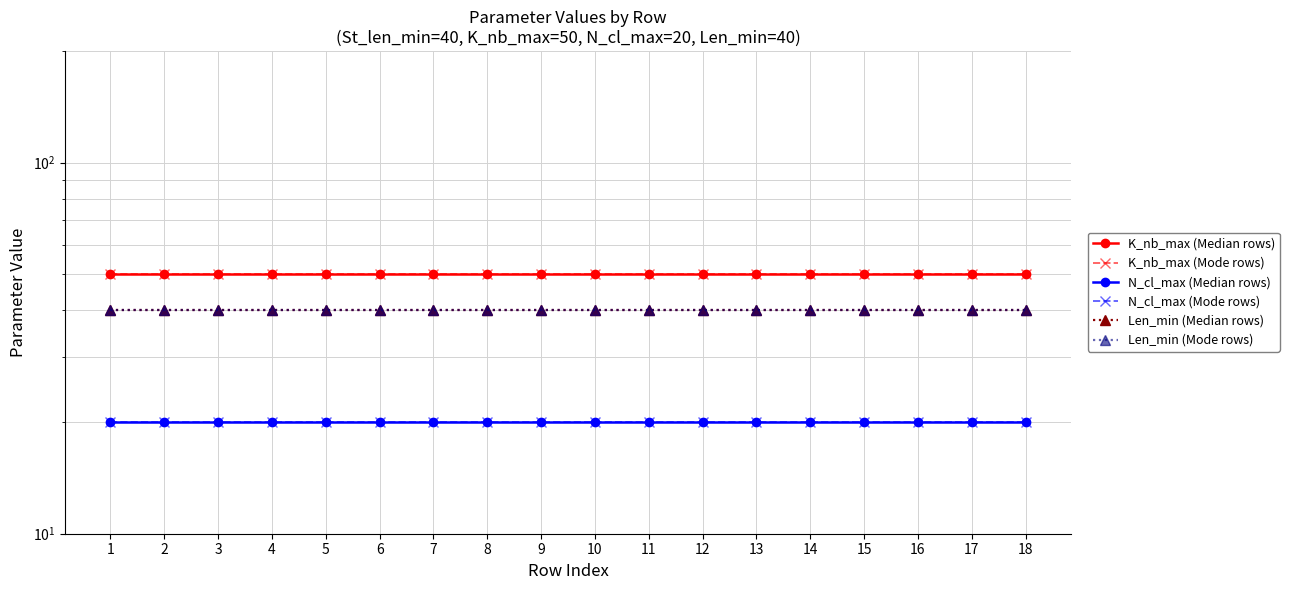

True or false: Len_min (Median rows) has a value of 18 at 15.

False